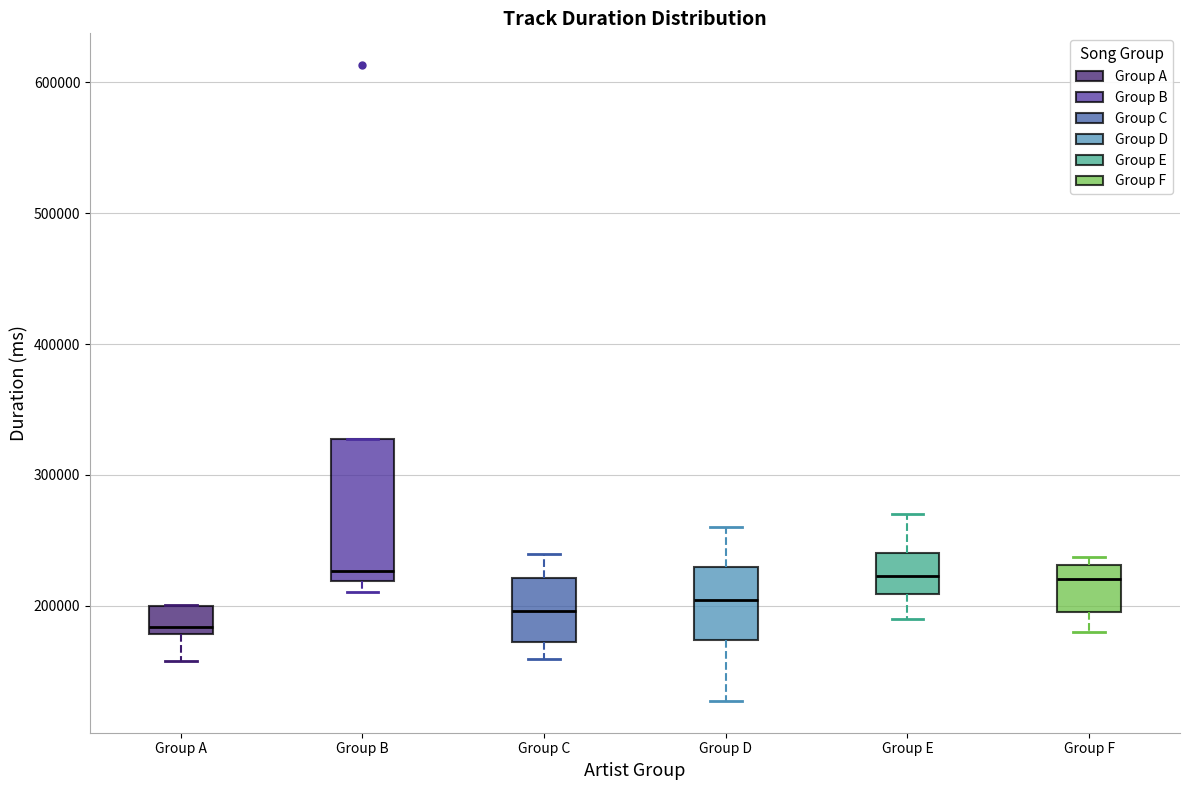

Which box is the tallest, from its lower edge to its upper edge?

Group B